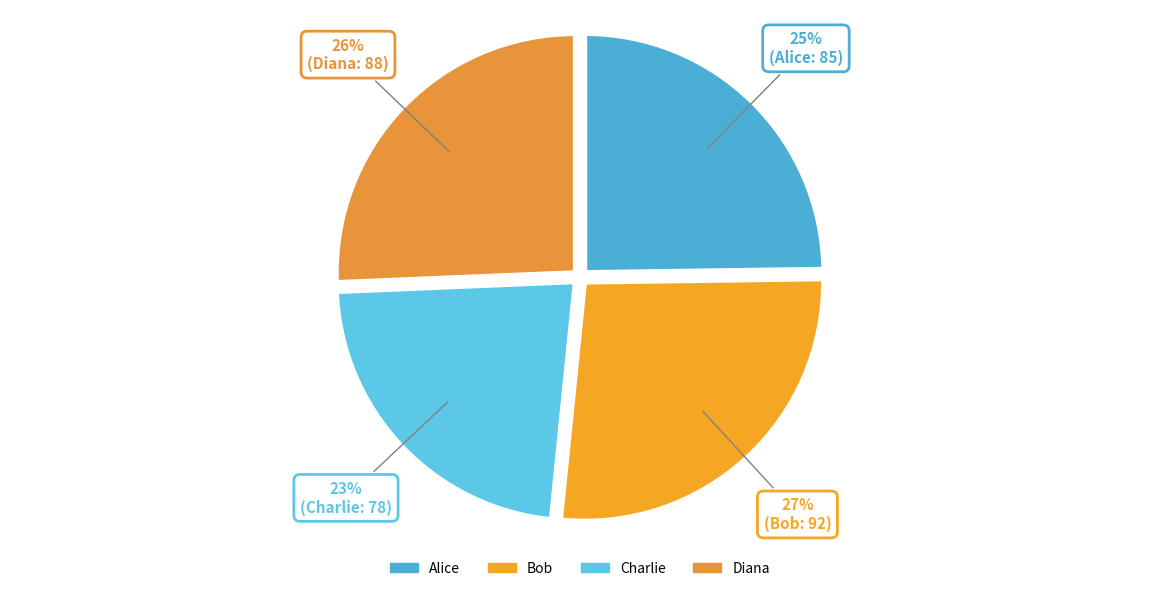

What percentage is NOT represented by Charlie?

77.3%